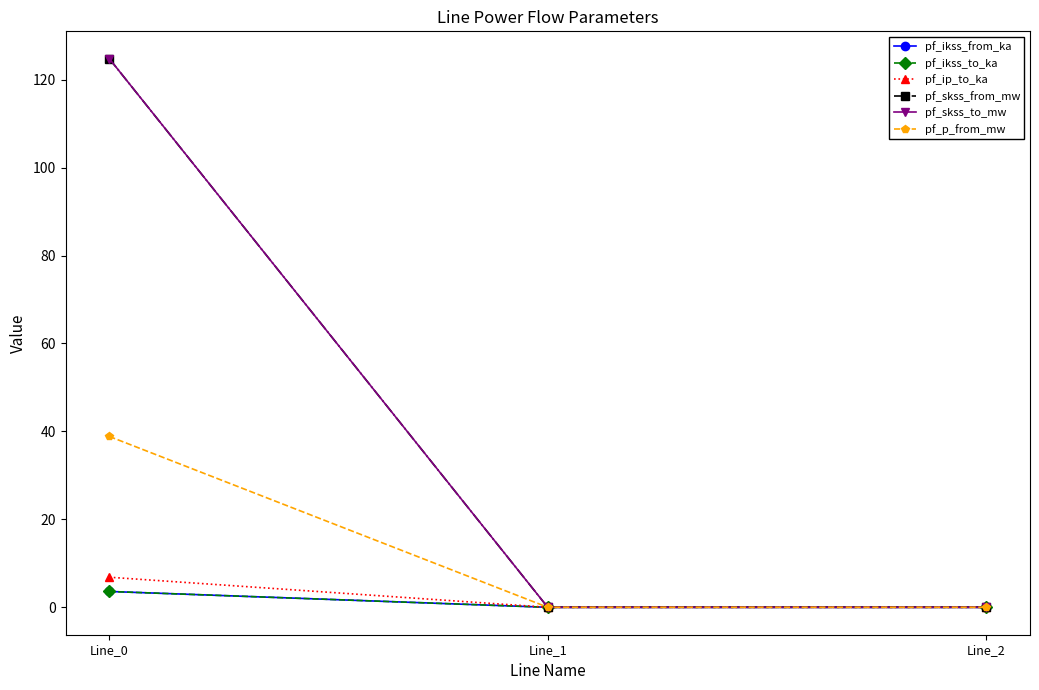

Is this an area chart (filled region under the line)?

No